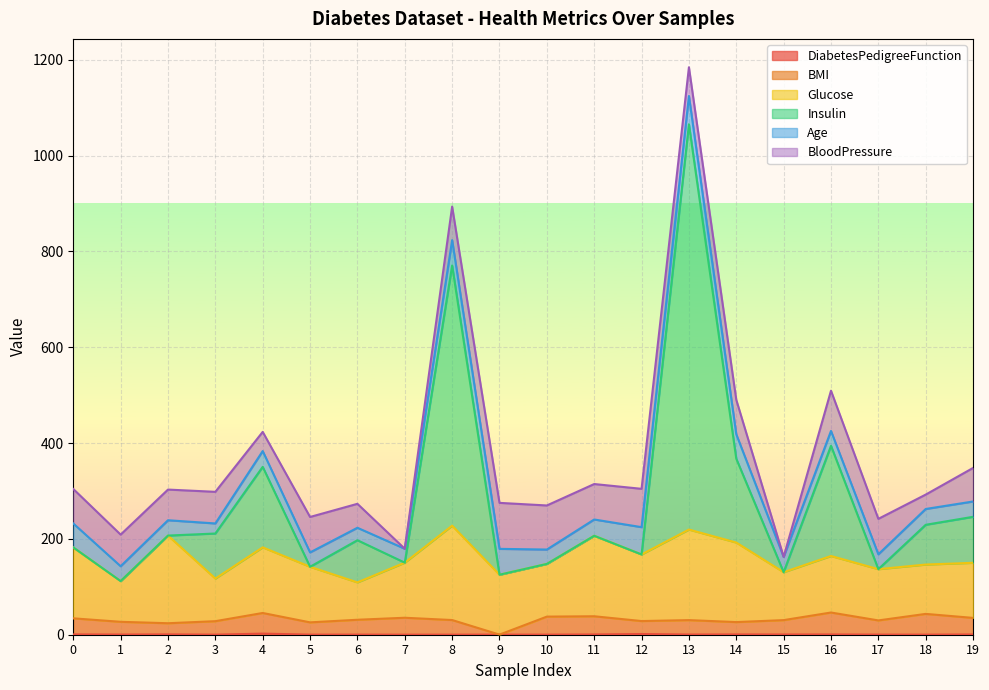

Count the number of categories in the chart.

20